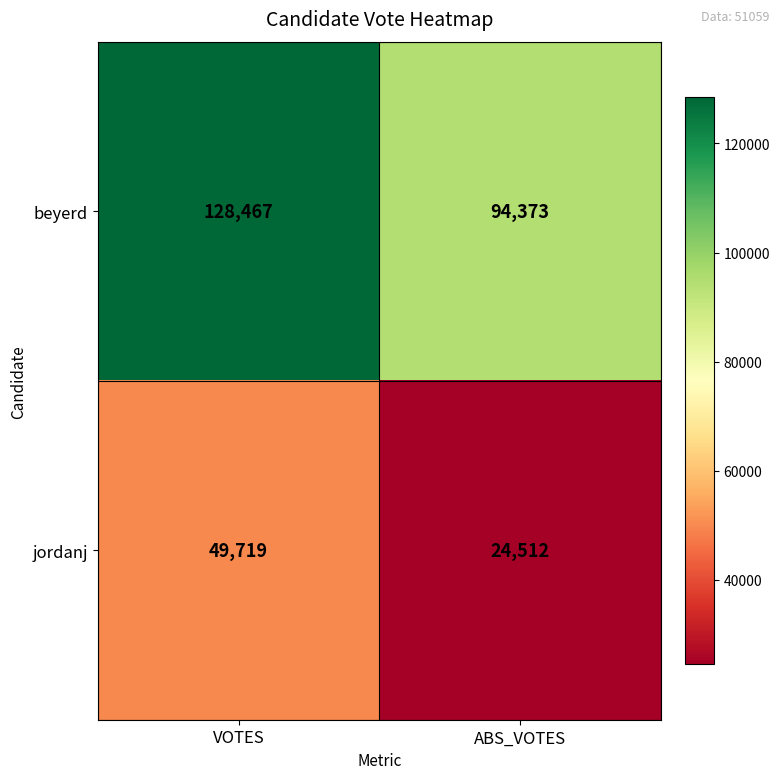

Which series changed the most between VOTES and ABS_VOTES?

beyerd